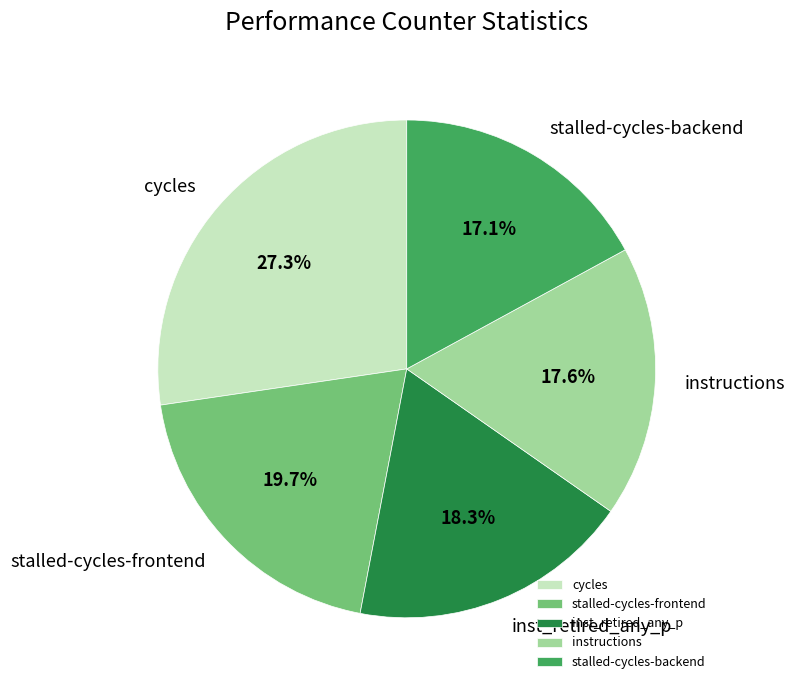

How much of the chart is everything except inst_retired_any_p?

81.7%